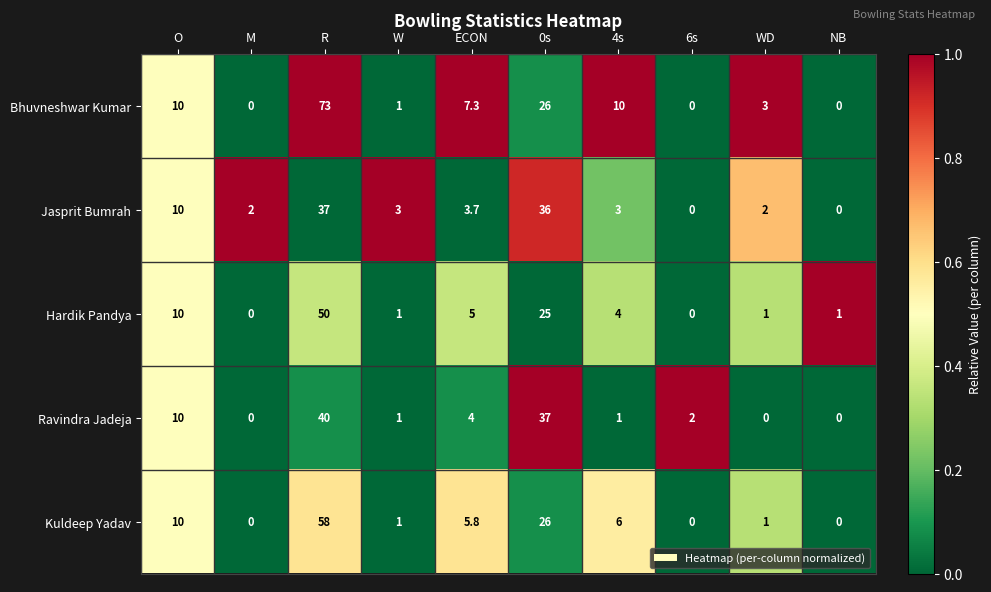

What is the total value across all series at M?

2.0